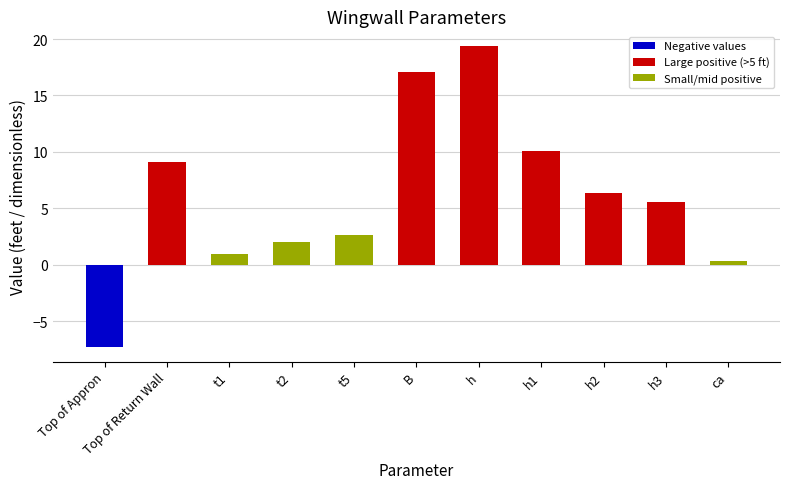

Where does the data first go above 5?

Top of Return Wall